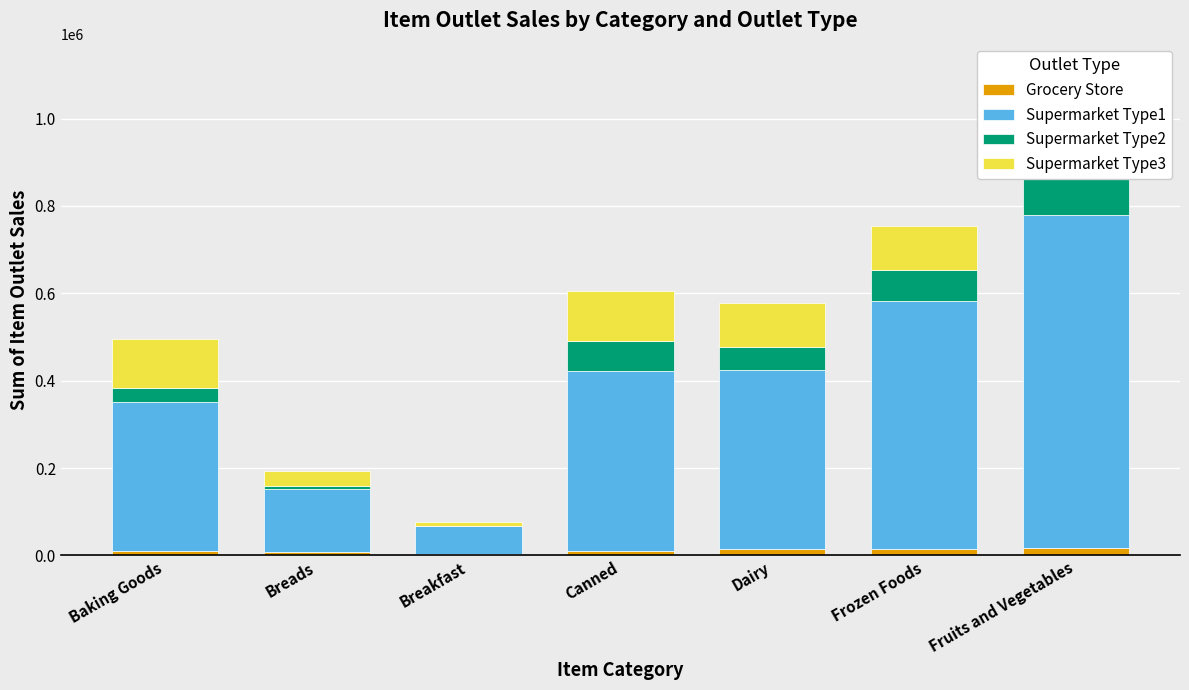

The Grocery Store series shows 6860.4 at Breads. True or false?

True